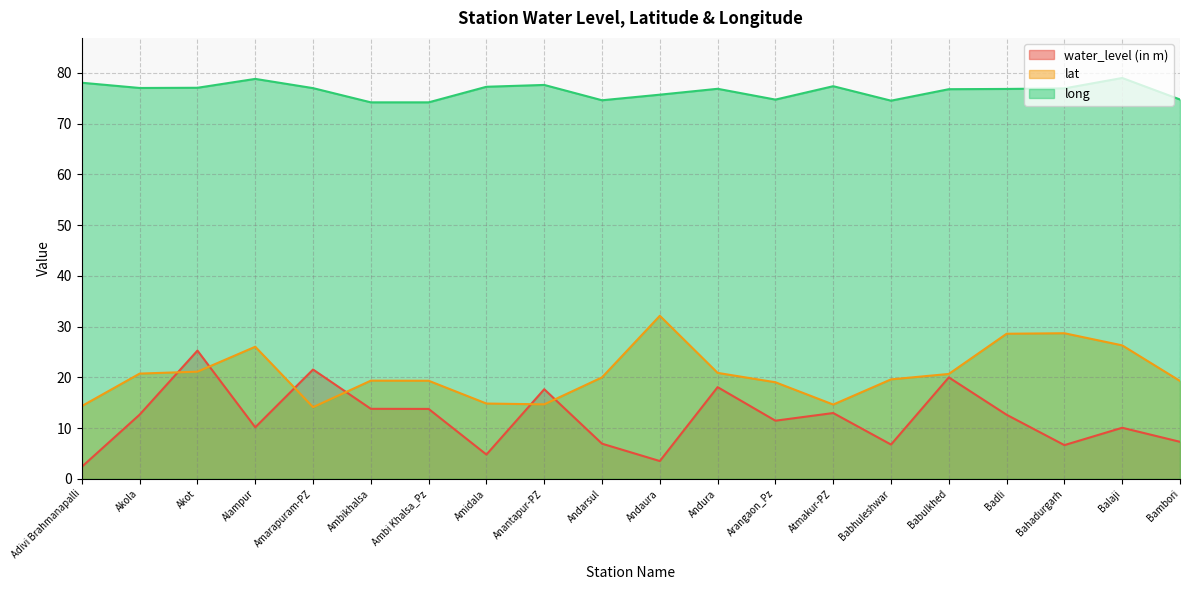

In water_level (in m), how many points are lower than both neighbors (excluding endpoints)?

6